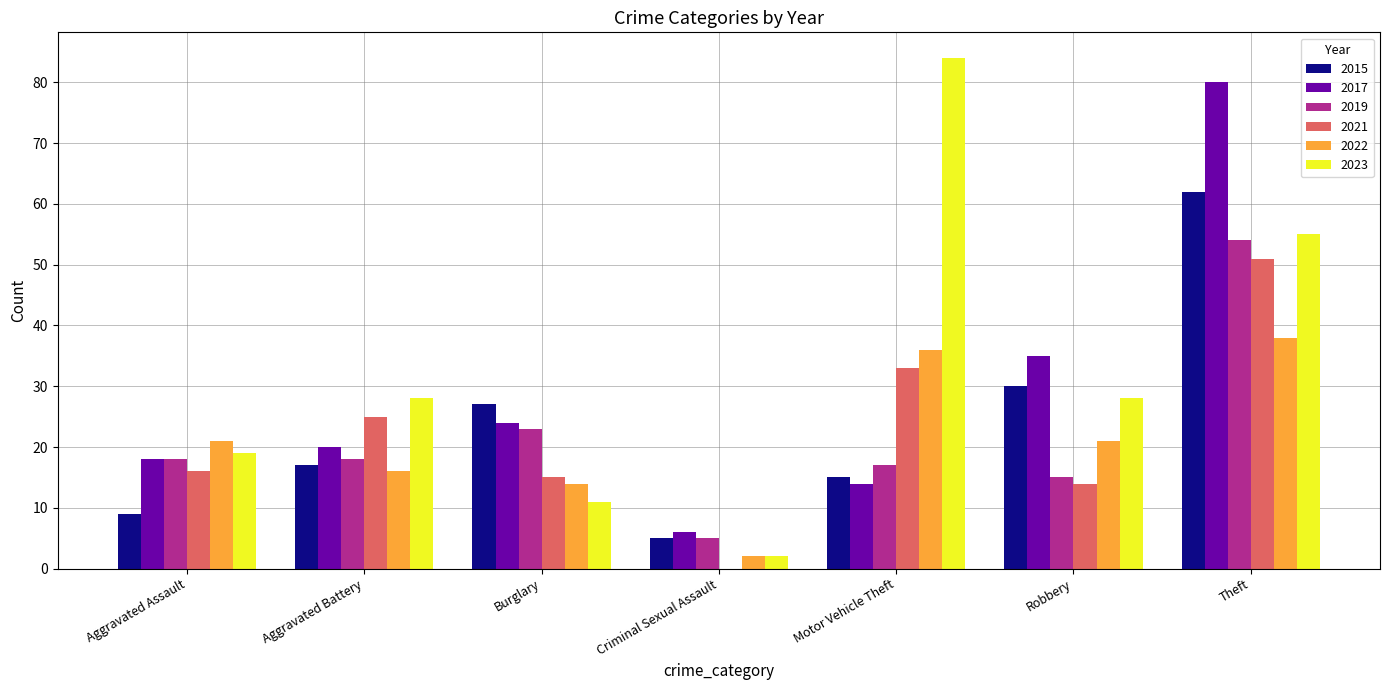

Reading left to right, what are all the values shown in this chart?

2015: 9	17	27	5	15	30	62
2017: 18	20	24	6	14	35	80
2019: 18	18	23	5	17	15	54
2021: 16	25	15	0	33	14	51
2022: 21	16	14	2	36	21	38
2023: 19	28	11	2	84	28	55